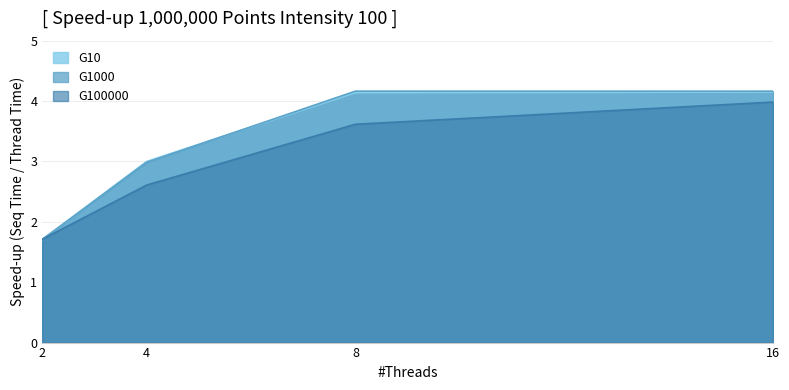

How many intersections are there between G100000 and G1000?

1